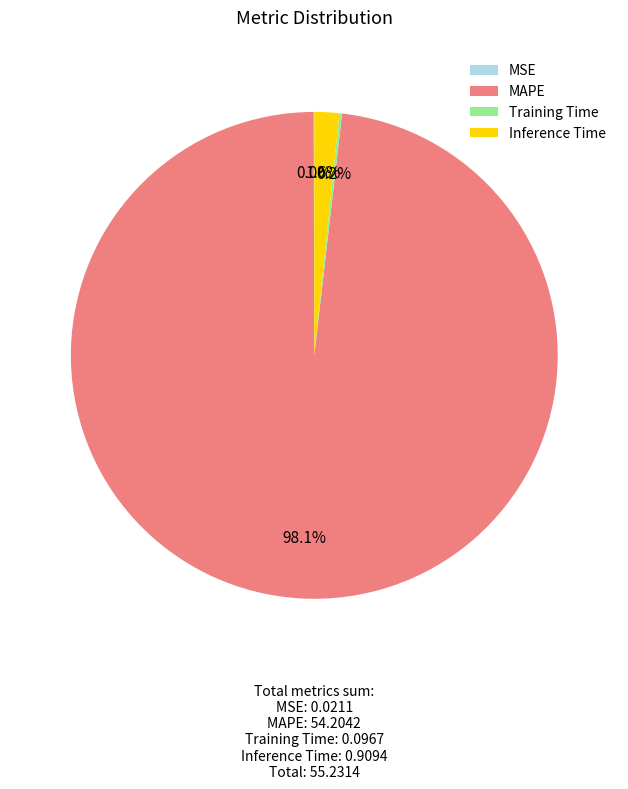

To the nearest percent, what percentage of the pie is Inference Time?

2%